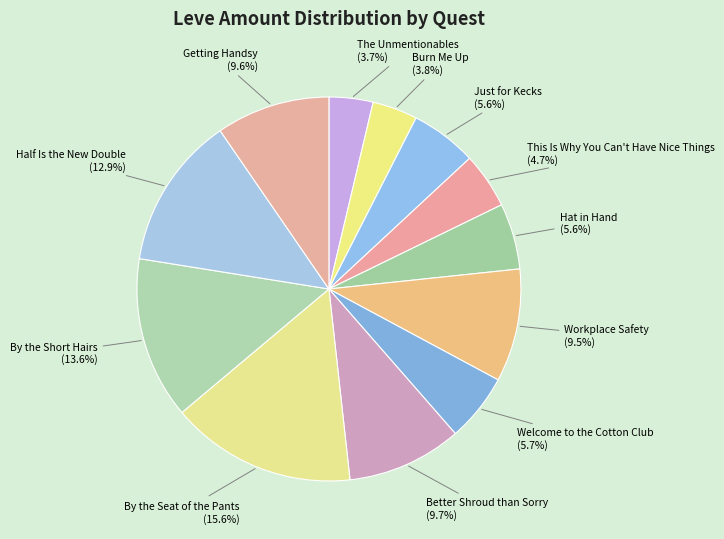

Count the number of slices in the pie.

12